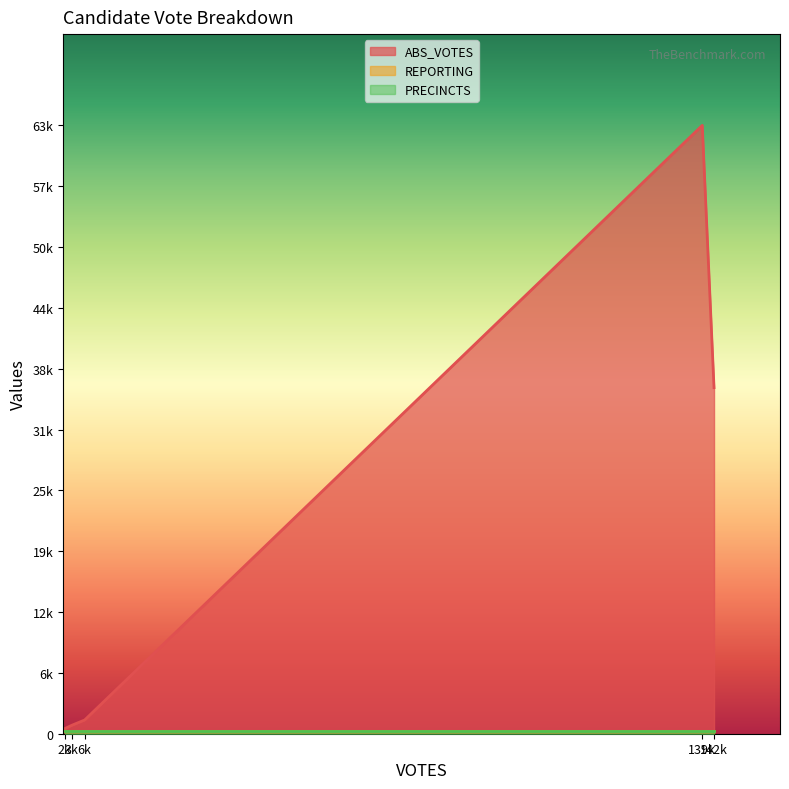

How many categories are shown in the chart?

5